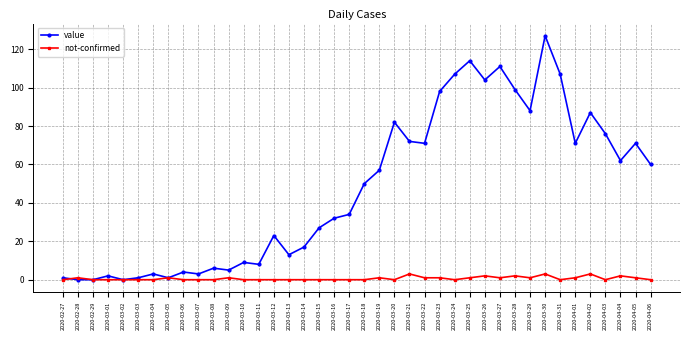

True or false: not-confirmed has a value of 1 at 2020-03-25.

True